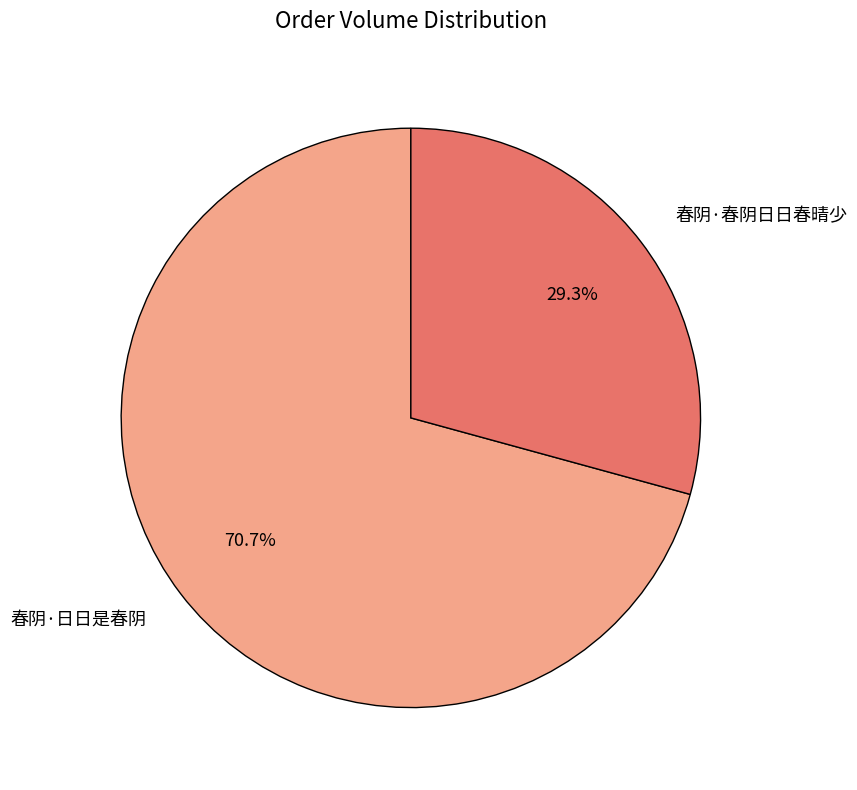

To the nearest percent, what is the average slice percentage?

50%